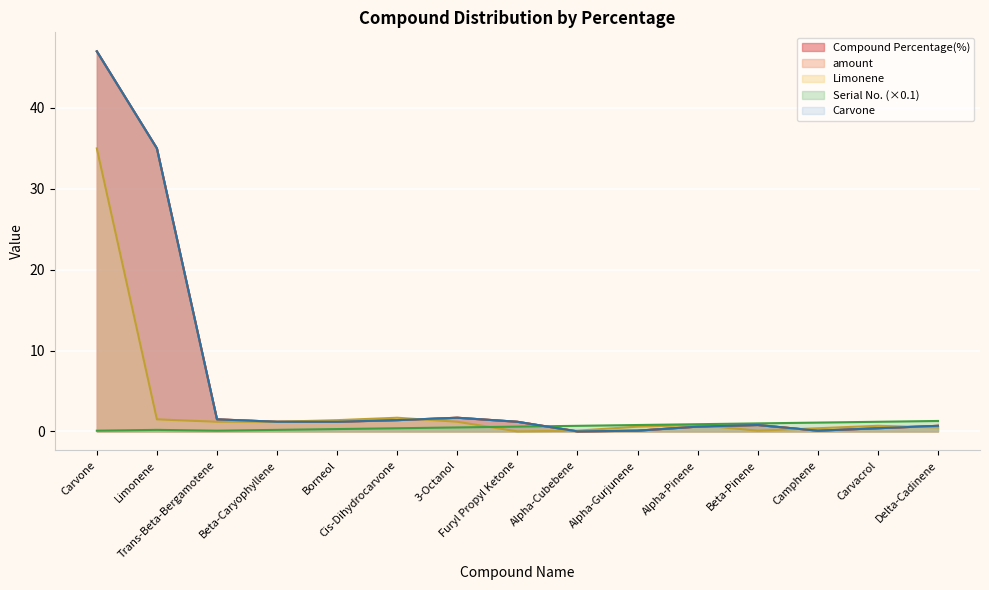

Is the value of Limonene at Alpha-Cubebene greater than the value of Carvone at Carvone?

No